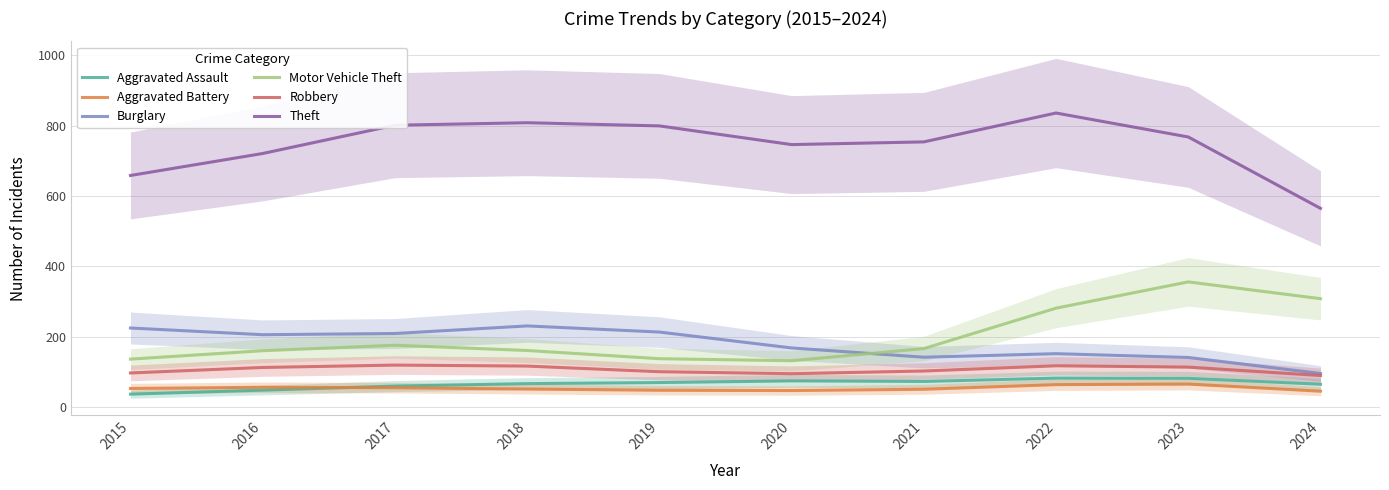

How many values in the Aggravated Assault series are below 69?

5